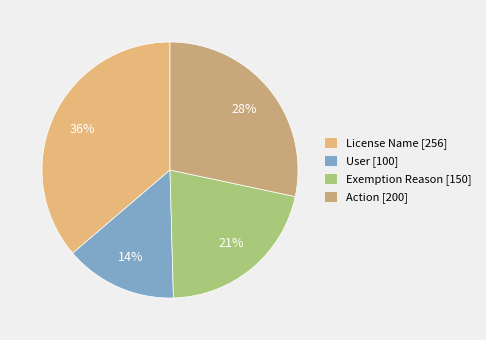

What is the smallest slice in the pie chart?

User [100]